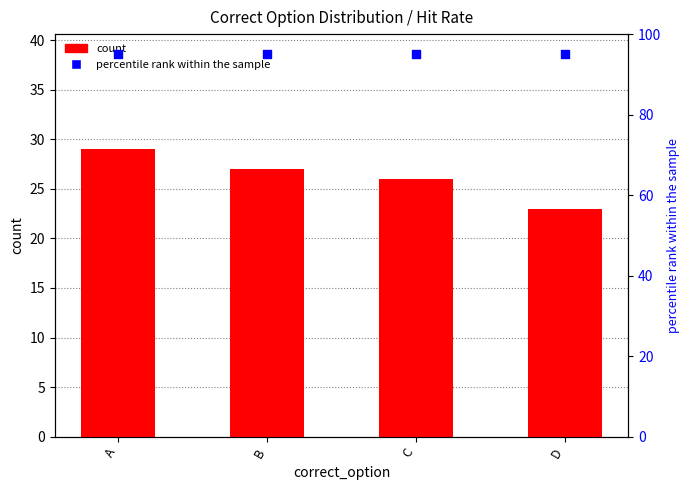

Is the value of percentile rank within the sample at A greater than the value of count at B?

Yes